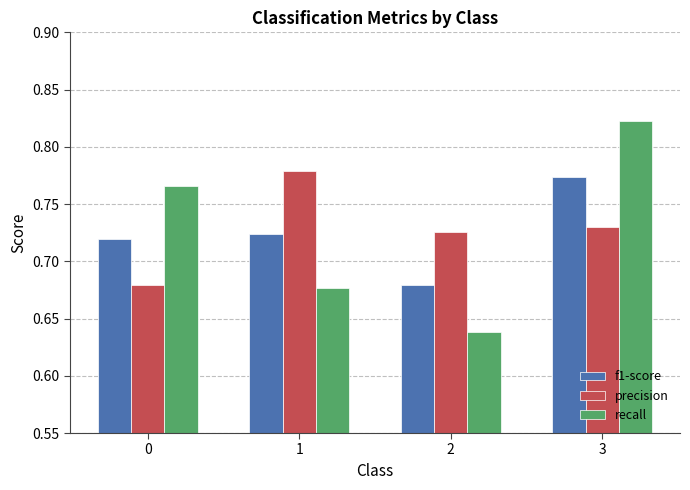

What is the sum of the precision values at 3 and 2?

1.5